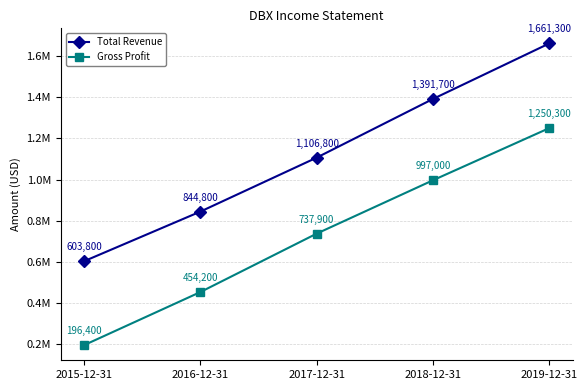

What is the total value across all series at 2018-12-31?

2388700